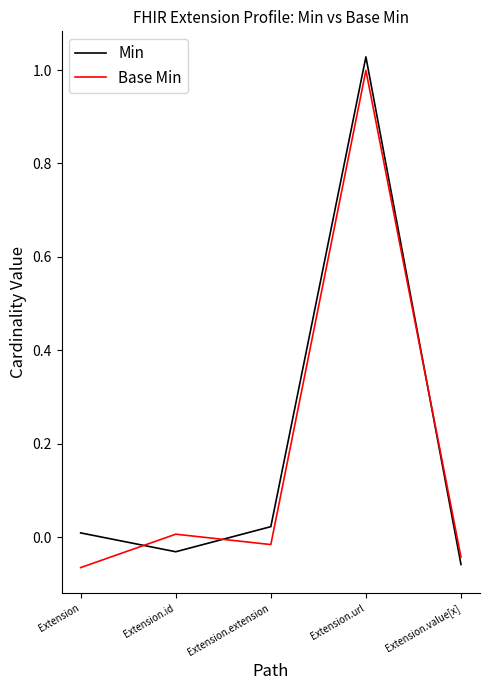

What are all the series names shown in the legend?

Min, Base Min